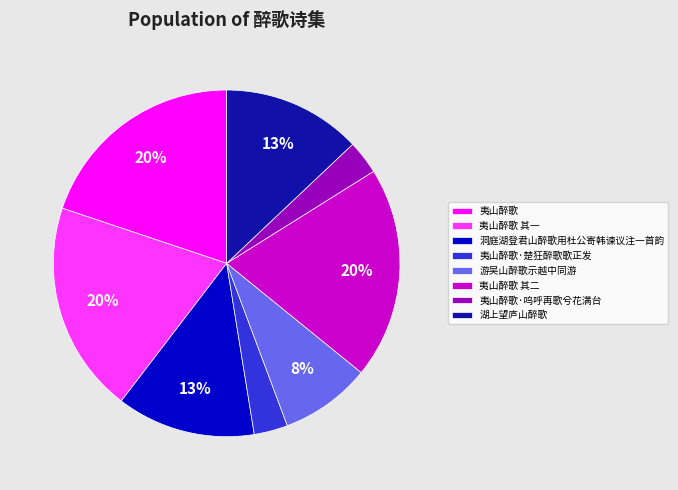

True or false: 夷山醉歌 其二 accounts for 20% of the total.

True